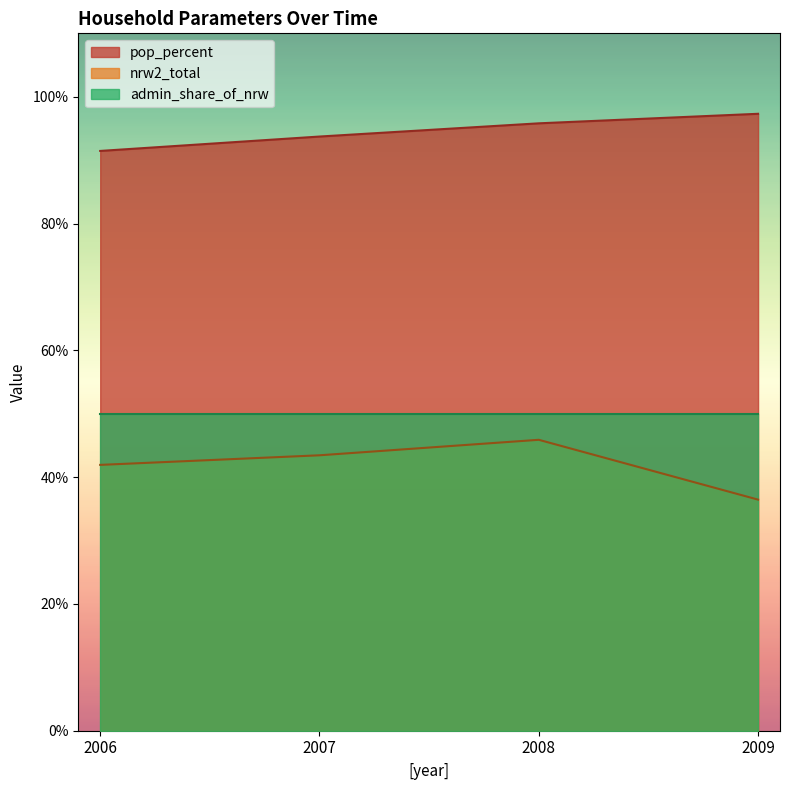

How many lines are shown in the chart?

3